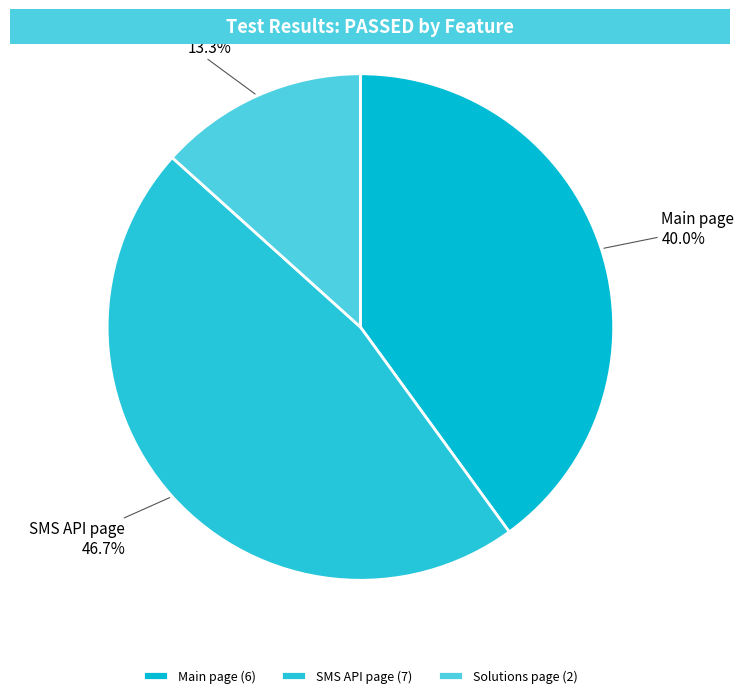

Which slice is the smallest?

Solutions page